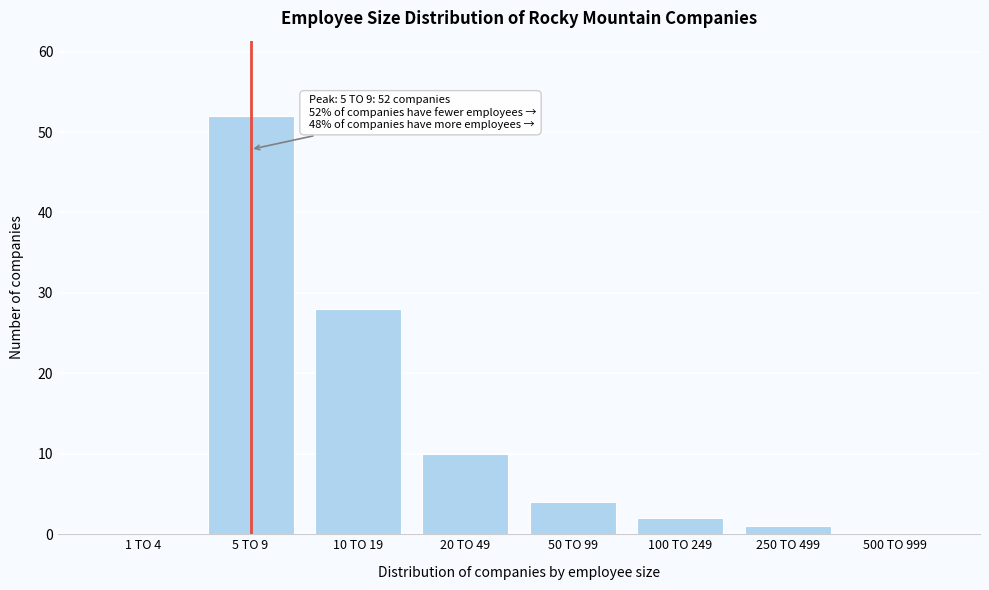

Reading left to right, what are all the values shown in this chart?

1 TO 4=0	5 TO 9=52	10 TO 19=28	20 TO 49=10	50 TO 99=4	100 TO 249=2	250 TO 499=1	500 TO 999=0